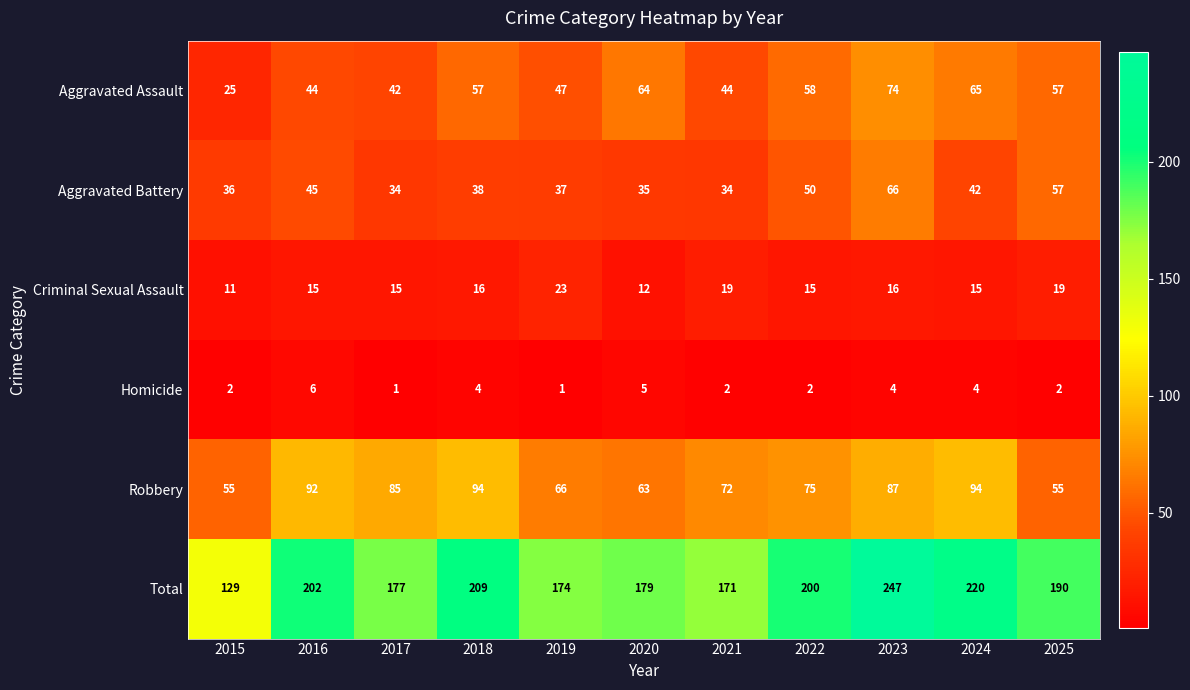

How many data points does each series have?

11